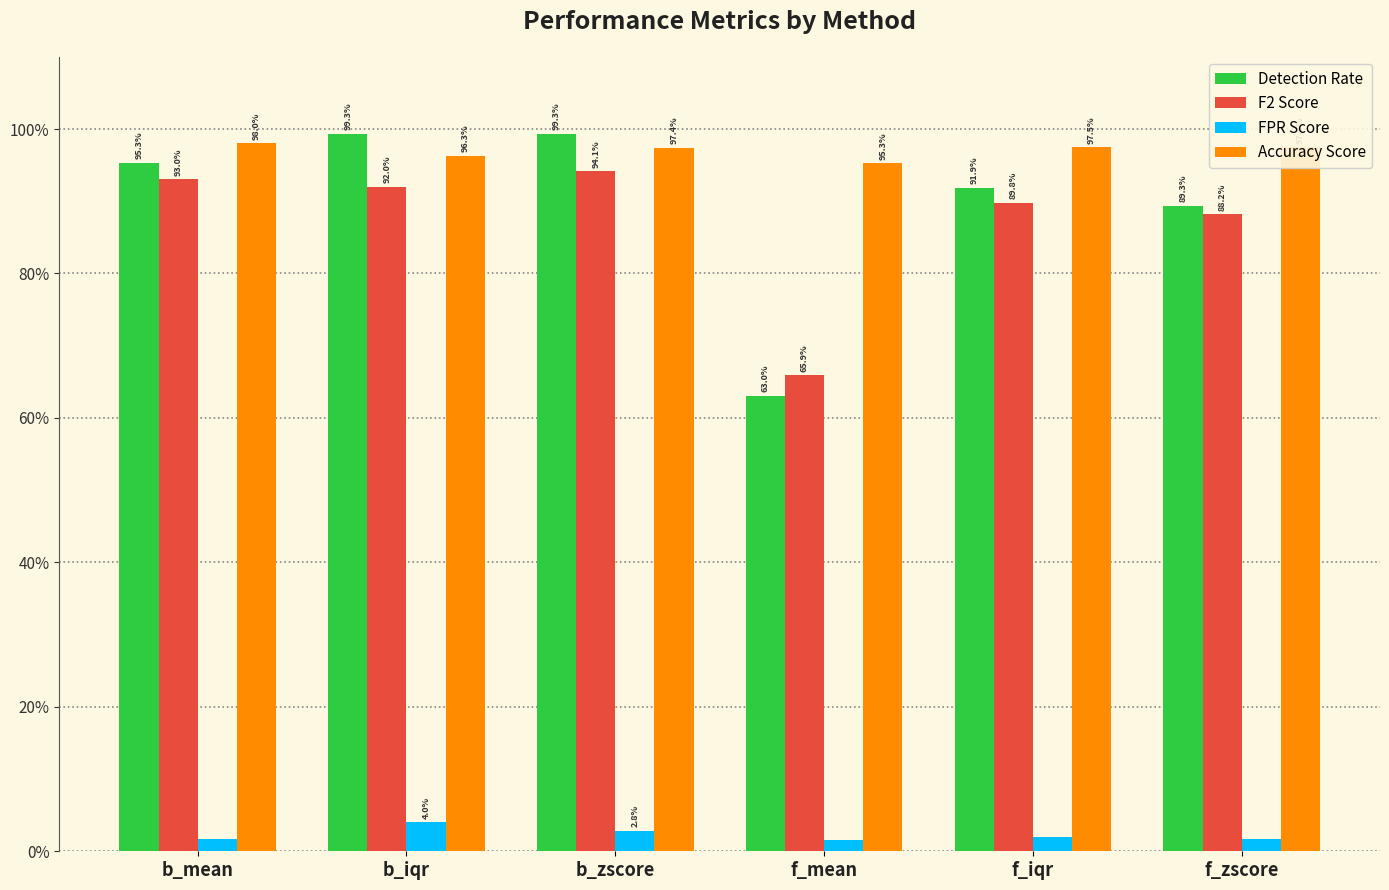

Is it true that Detection Rate equals 0.1 at f_mean?

False